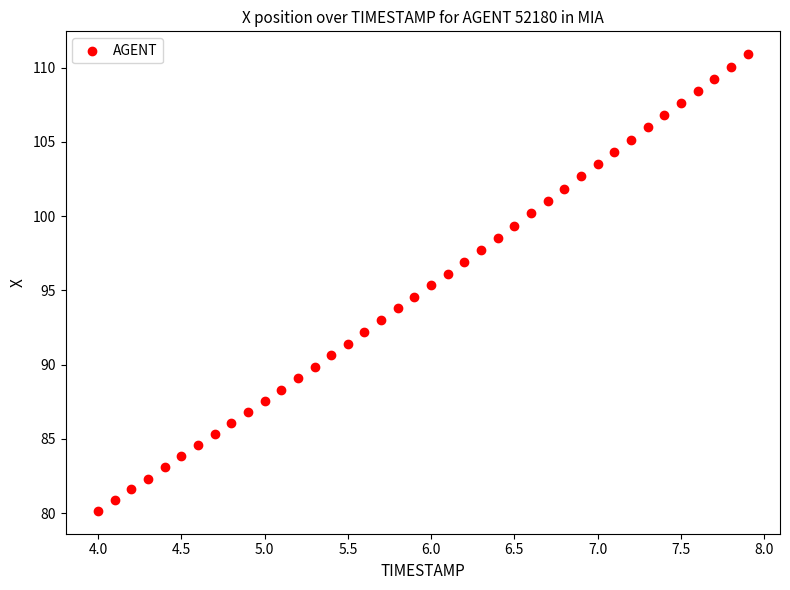

What is the range of X values (max minus min)?

3.9